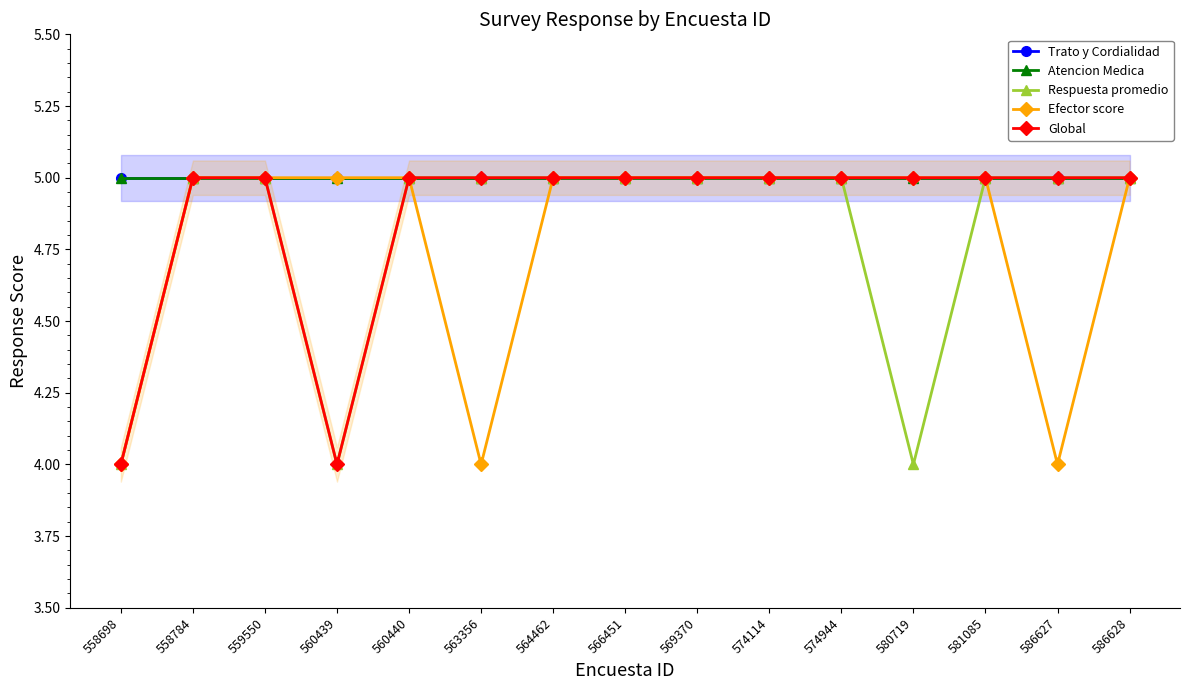

Which series changed the most between 574114 and 581085?

Trato y Cordialidad